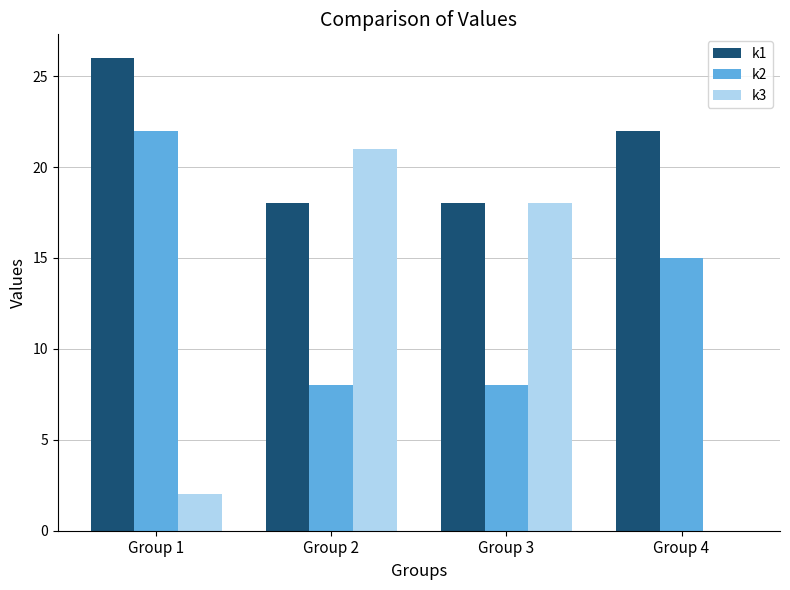

Are the bars grouped side by side (vs. stacked)?

Yes